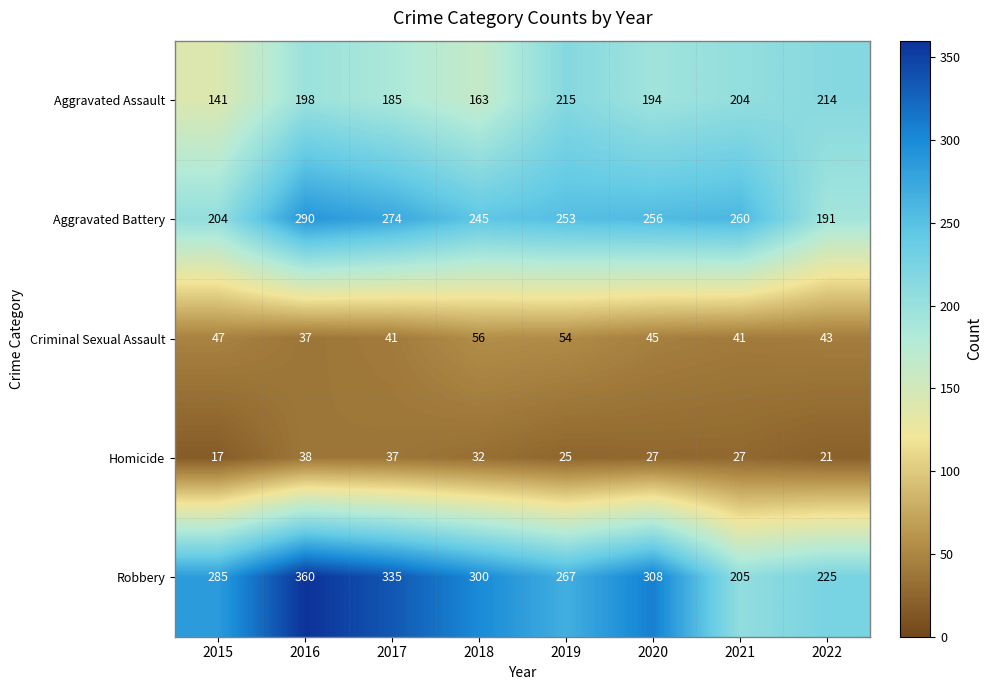

What is the difference between the Criminal Sexual Assault values at 2015 and 2018?

9